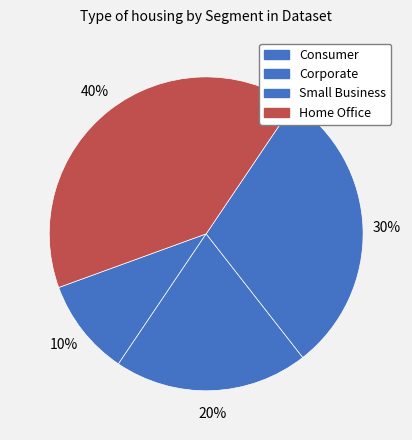

To the nearest percent, what percentage of the pie is Home Office?

40%